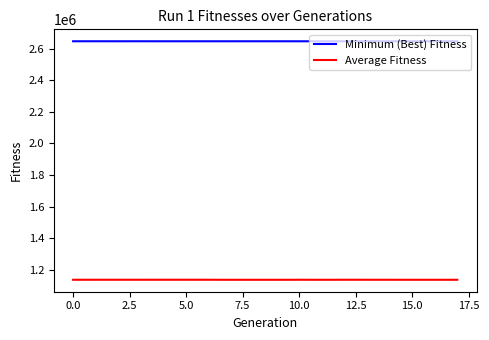

Which series has the widest spread of values?

Average Fitness